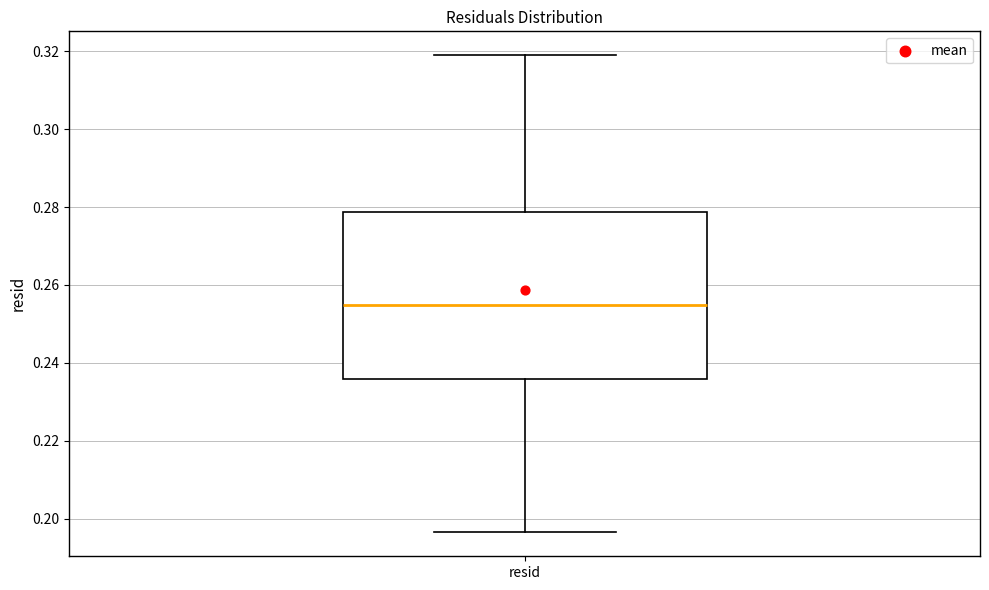

Read this box plot against the y-axis: the position of the median line, the range covered by the box, and the ends of both whiskers. The values are not printed on the chart, so give them approximately, as read against the axis.

median 0.254, box 0.236 to 0.278, whiskers 0.196 to 0.318